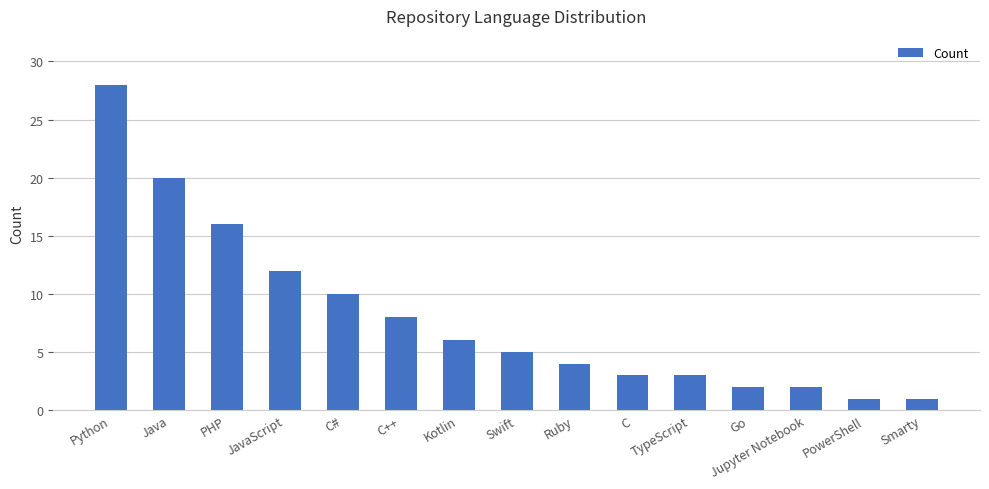

The value at C++ is 4. True or false?

False